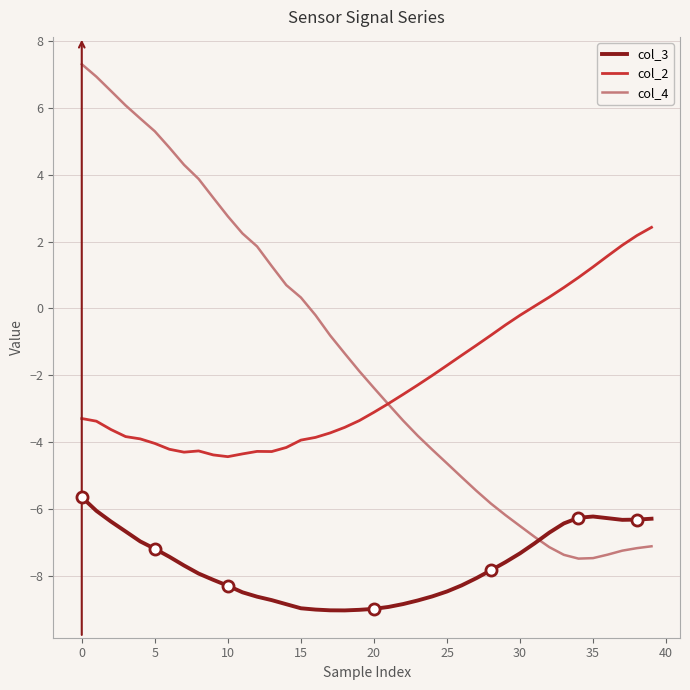

How many intersections are there between col_3 and col_4?

1